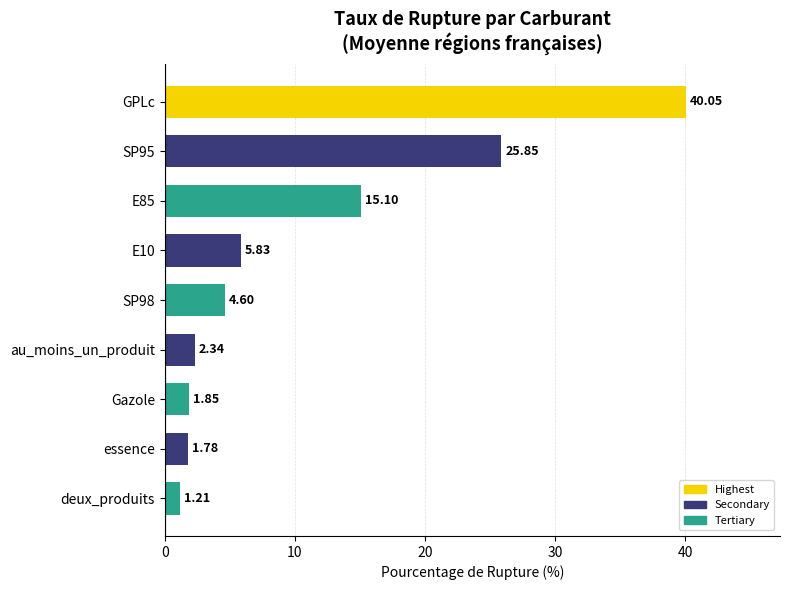

List the labels in order of value, largest first.

GPLc, SP95, E85, E10, SP98, au_moins_un_produit, Gazole, essence, deux_produits